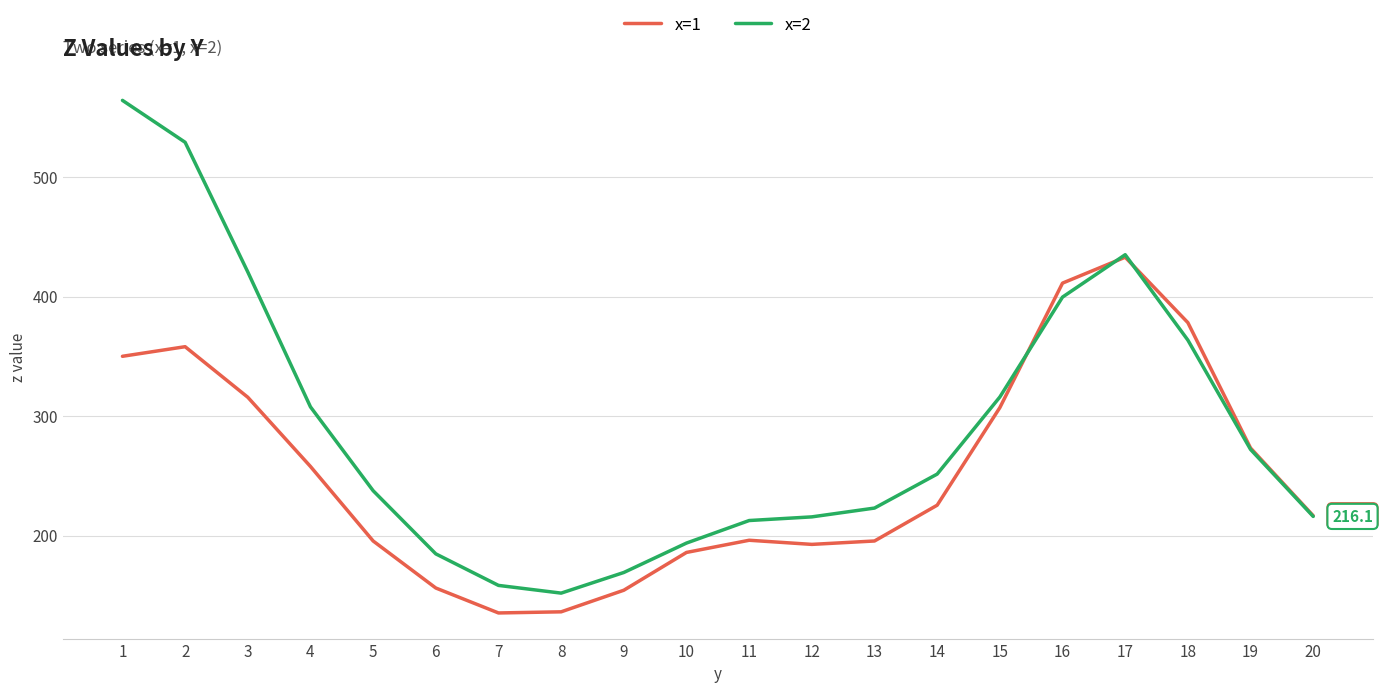

What is the average value of the x=1 series?

253.7